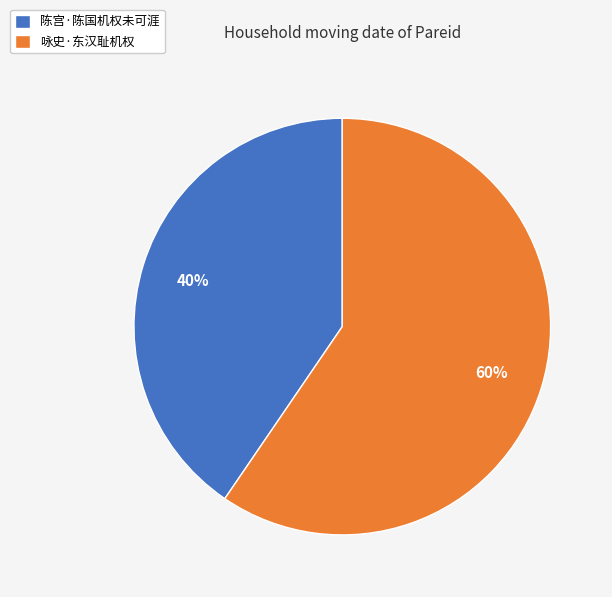

To the nearest percent, what is the combined percentage of 陈宫·陈国机权未可涯 and 咏史·东汉耻机权?

100%